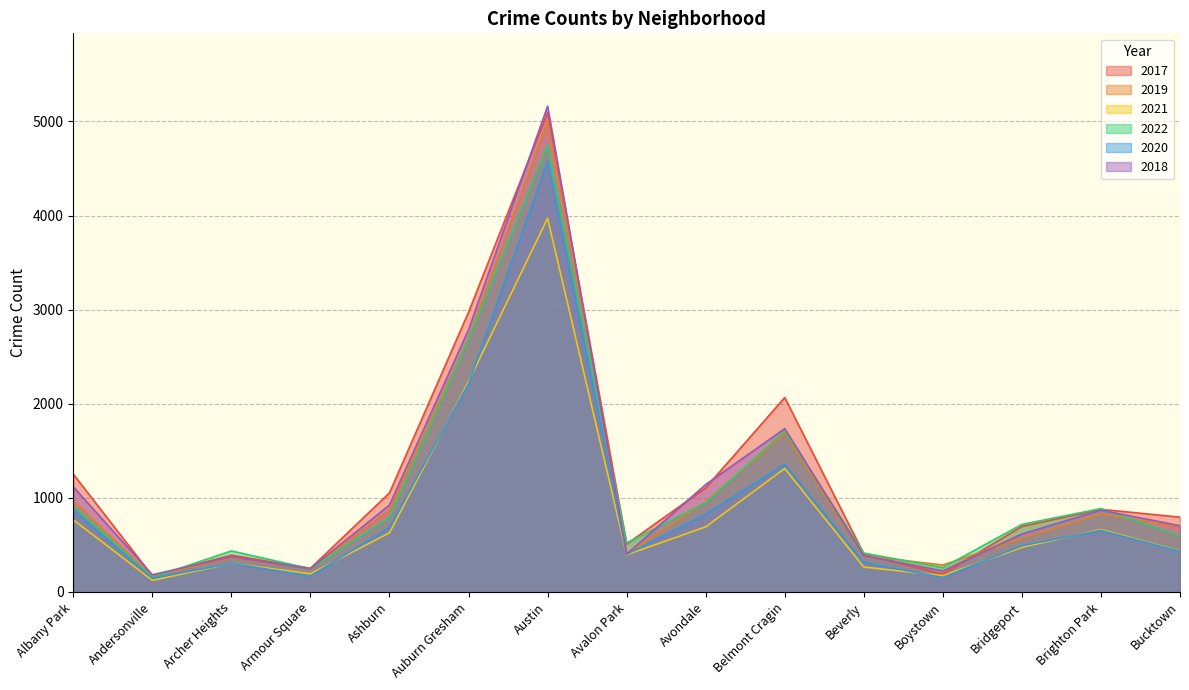

In 2017, how many points are higher than both neighbors (excluding endpoints)?

4